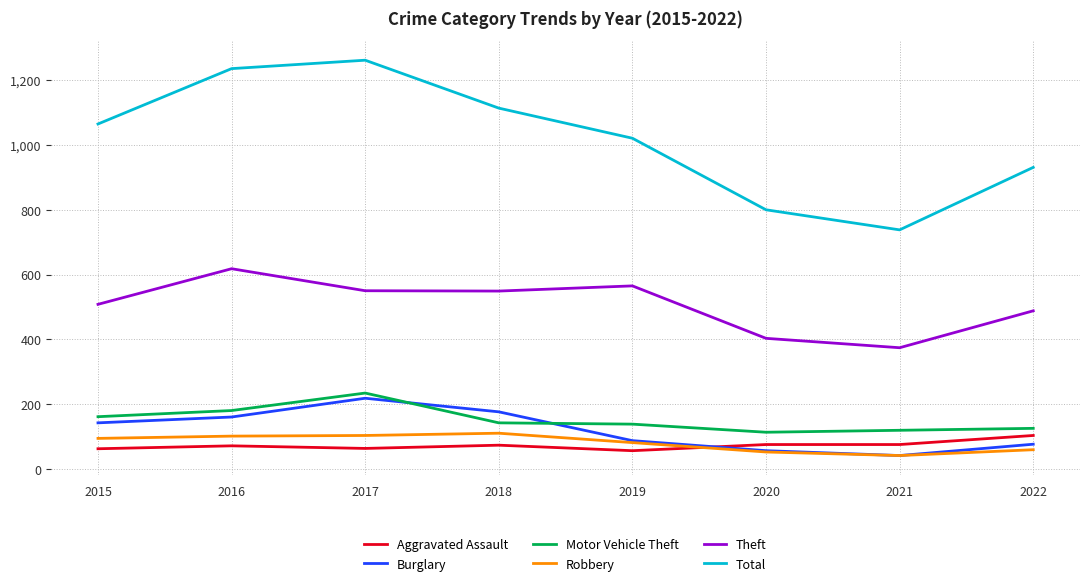

True or false: Motor Vehicle Theft and Total cross at least once.

False